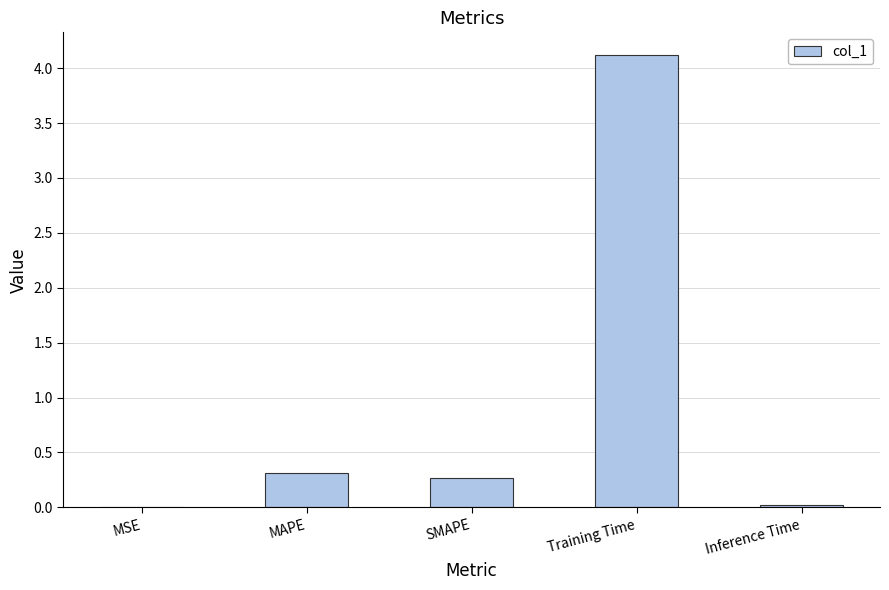

Between Inference Time and MAPE, which is larger?

MAPE